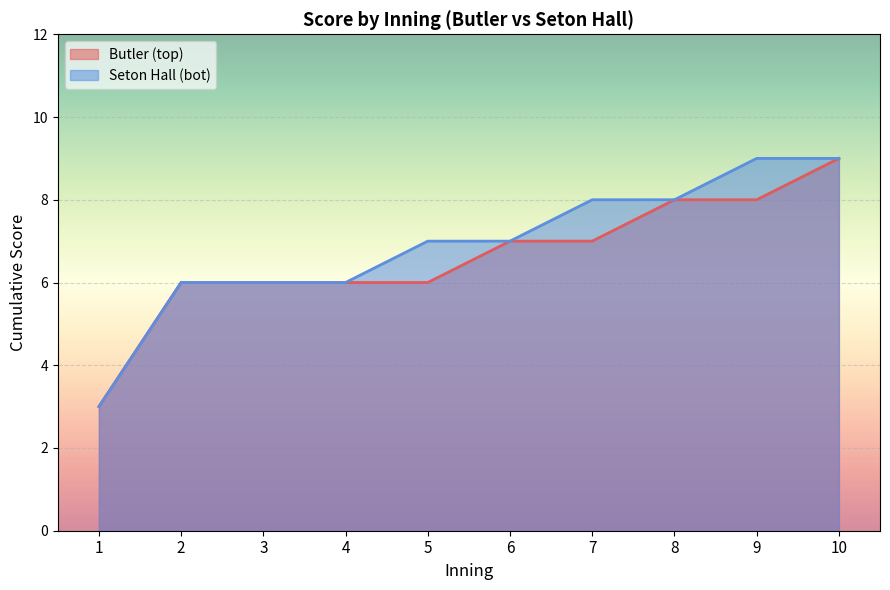

Does the chart display data point markers on the line(s)?

No